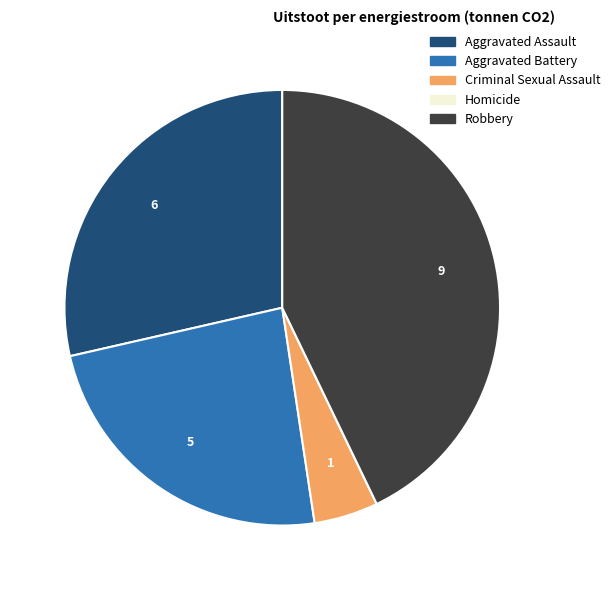

Does any single category account for the majority?

No